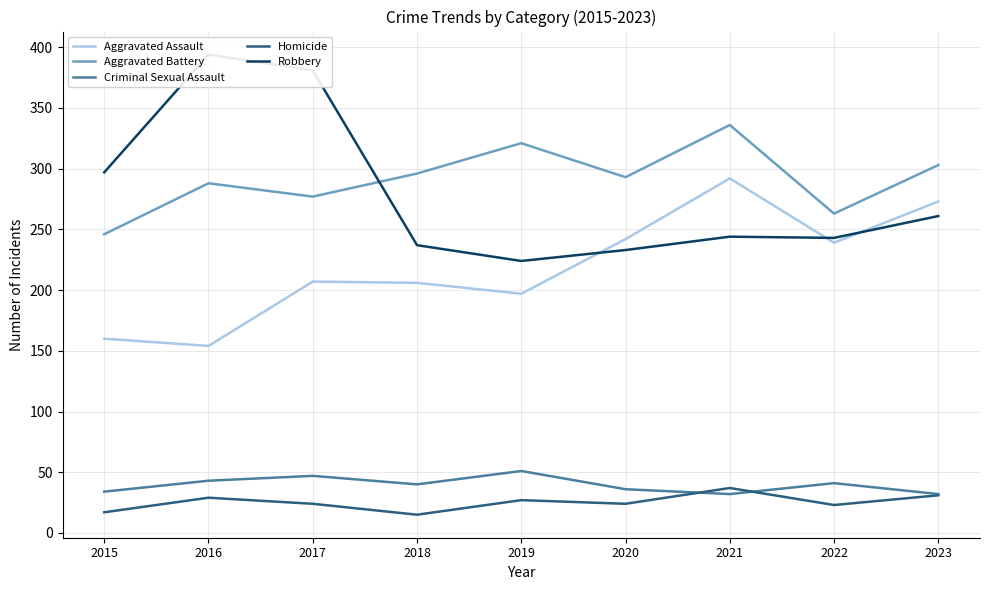

Which series has the largest total across all categories?

Aggravated Battery